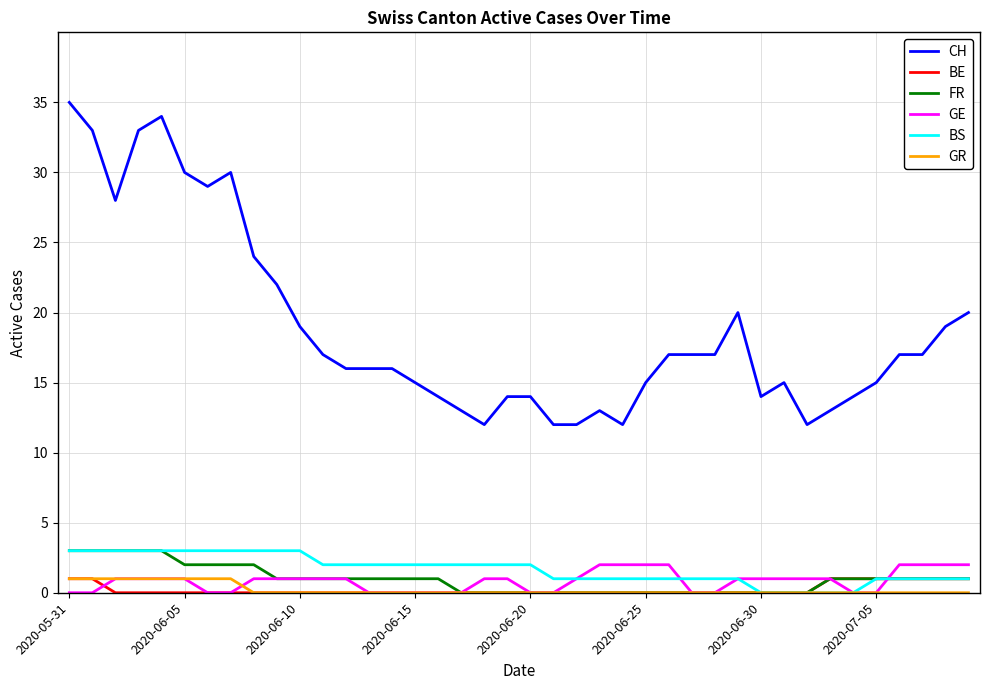

What is the average value of the FR series?

1